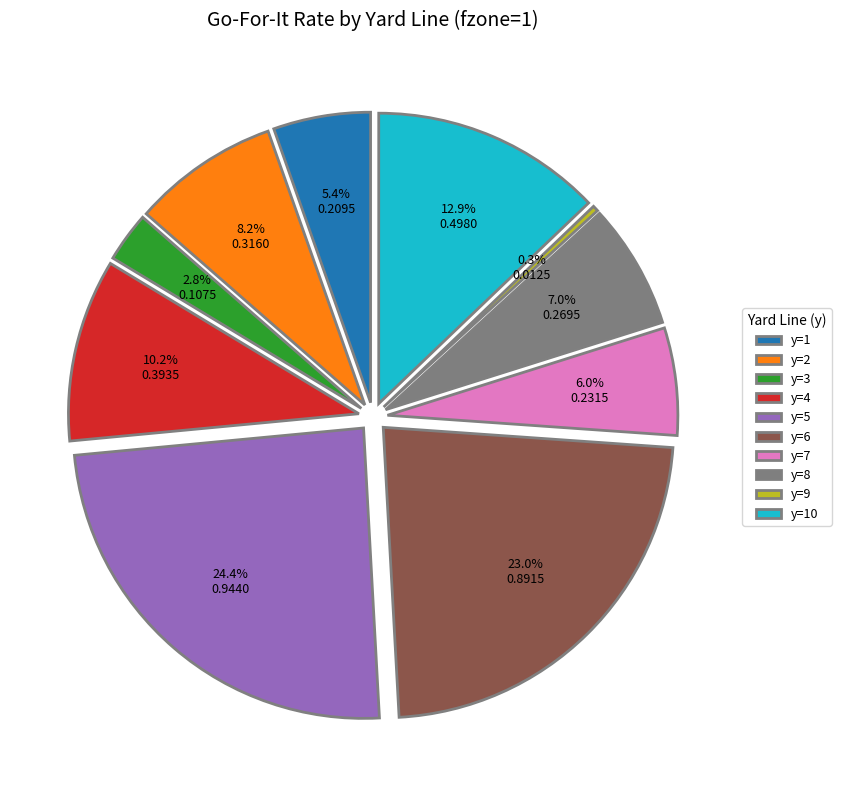

Do y=3 and y=10 together represent more than half of the pie?

No